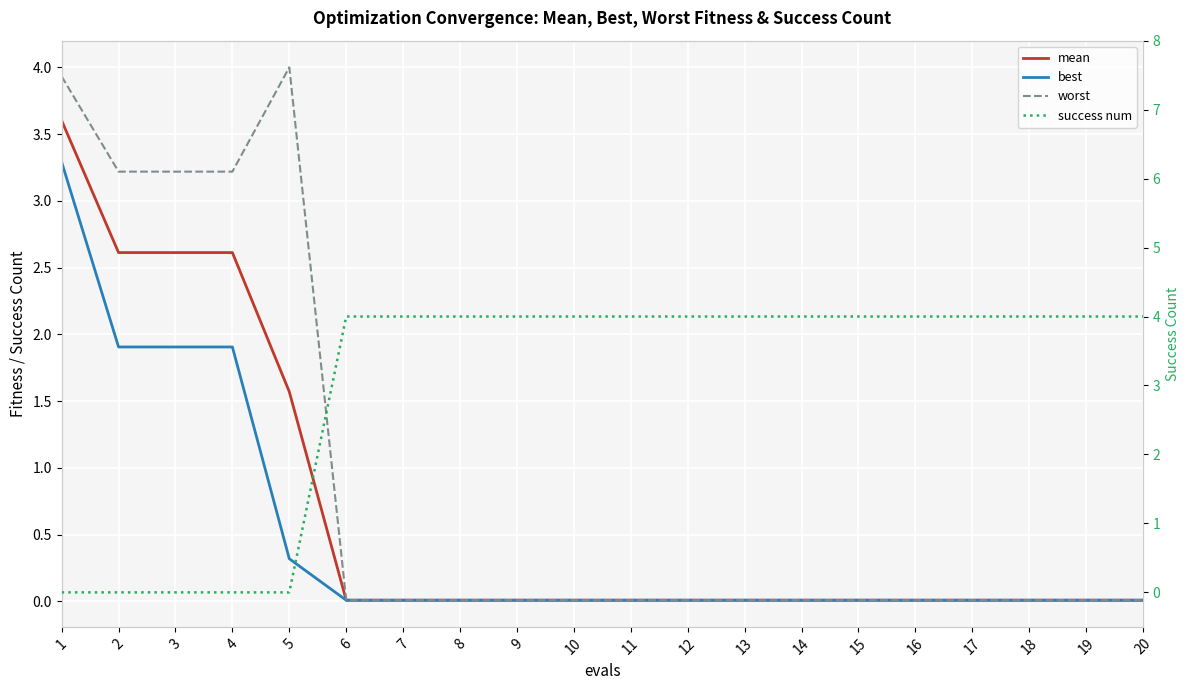

Reading left to right, transcribe all the data shown in this chart.

mean: 3.6	2.6	2.6	2.6	1.6	0.0	0.0	0.0	0.0	0.0	0.0	0.0	0.0	0.0	0.0	0.0	0.0	0.0	0.0	0.0
best: 3.3	1.9	1.9	1.9	0.3	0.0	0.0	0.0	0.0	0.0	0.0	0.0	0.0	0.0	0.0	0.0	0.0	0.0	0.0	0.0
worst: 3.9	3.2	3.2	3.2	4.0	0.0	0.0	0.0	0.0	0.0	0.0	0.0	0.0	0.0	0.0	0.0	0.0	0.0	0.0	0.0
success num: 0.0	0.0	0.0	0.0	0.0	4.0	4.0	4.0	4.0	4.0	4.0	4.0	4.0	4.0	4.0	4.0	4.0	4.0	4.0	4.0